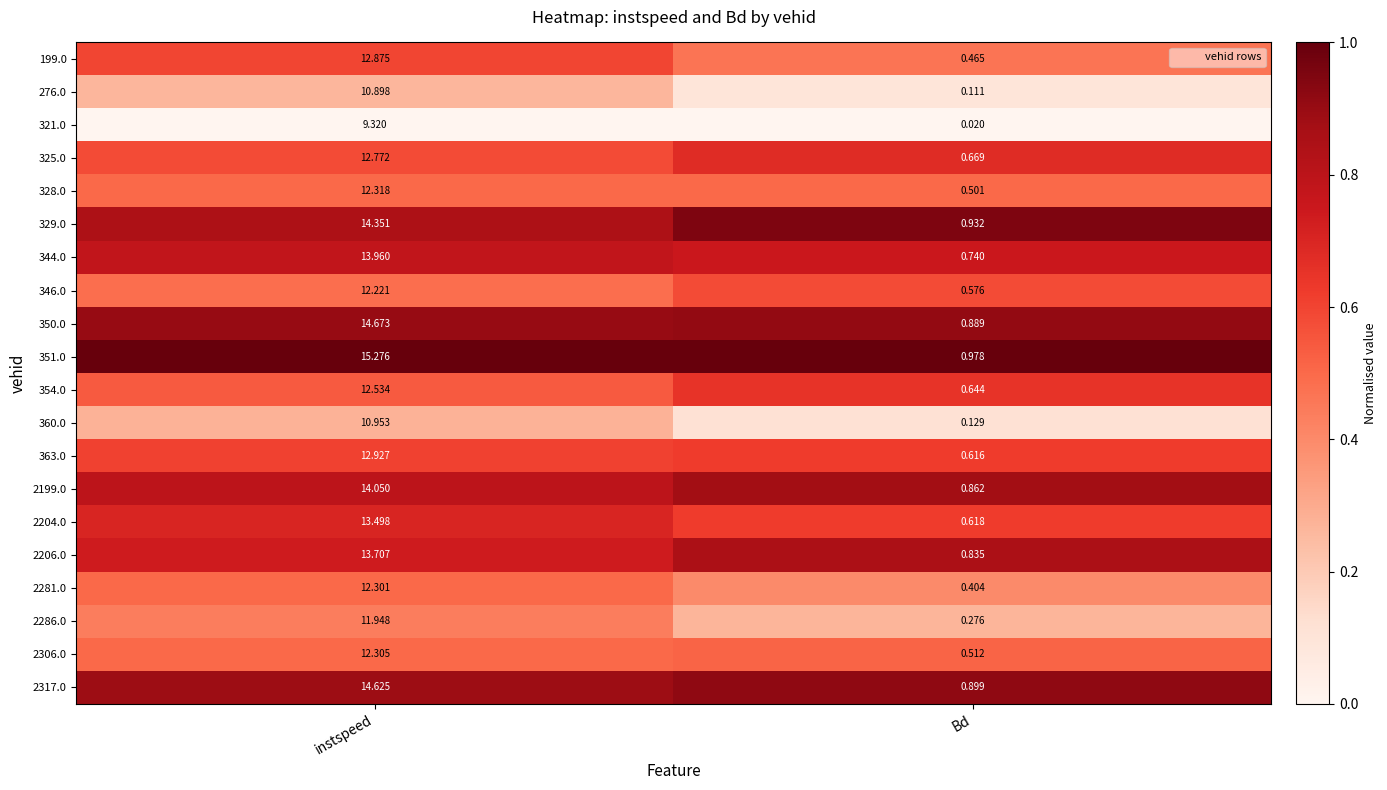

At which label is 363.0 closest to 6?

Bd